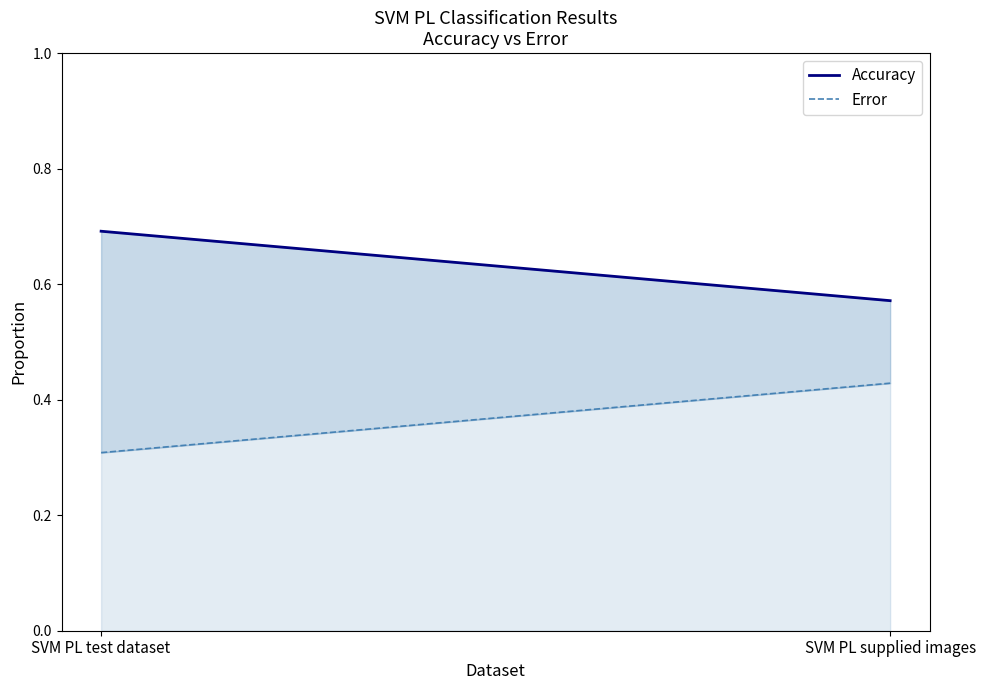

What is the value of the Error point at the 2nd from the left?

0.4